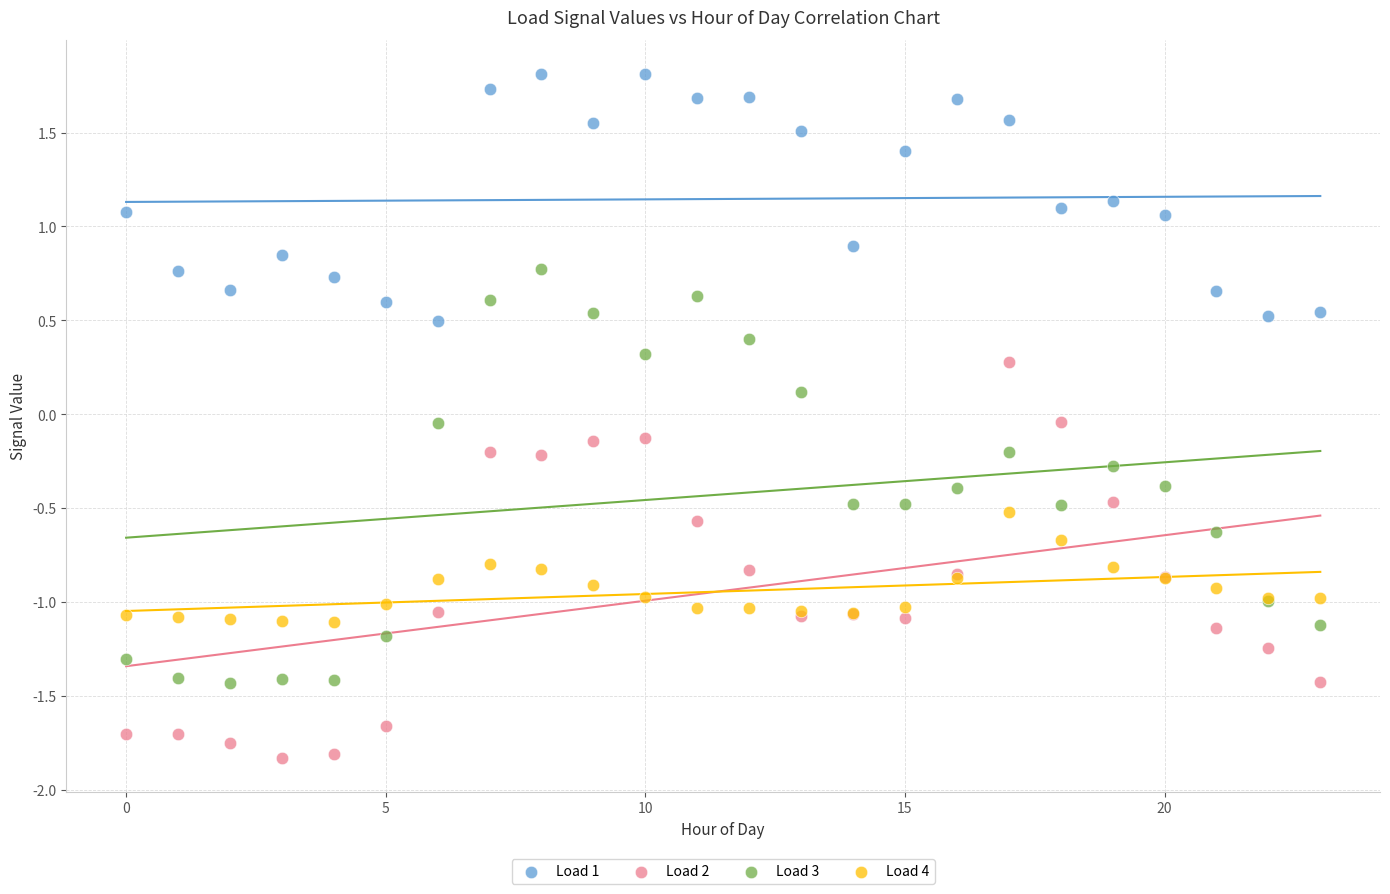

Which series reaches the minimum Y coordinate?

Load 2